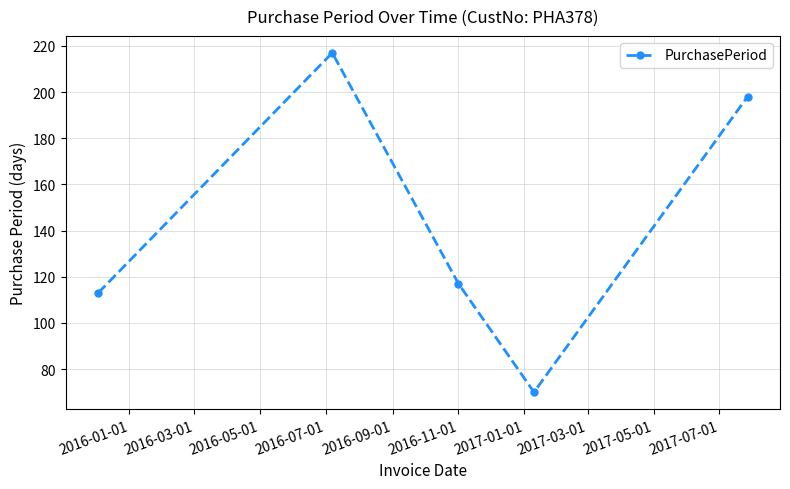

What is the difference between the maximum and second lowest values?

104